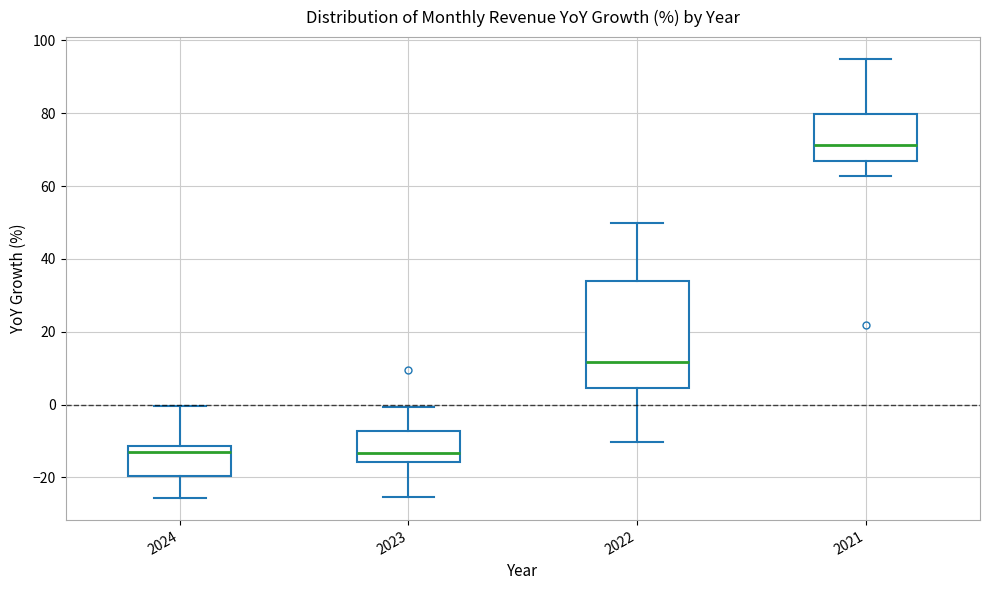

Where does the upper whisker of the box at x = 2022 end on the y-axis? The values are not printed on the chart, so give them approximately, as read against the axis.

50